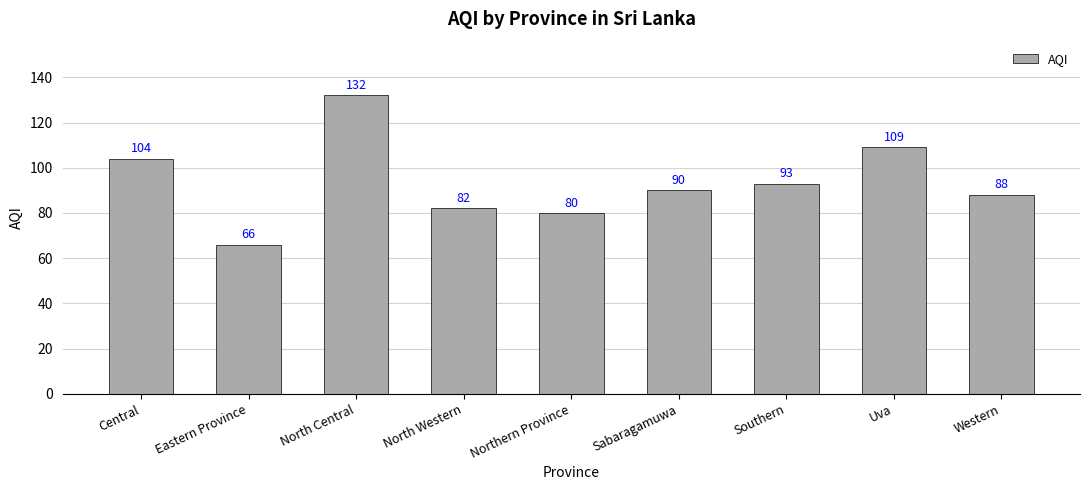

Are the bars grouped side by side (vs. stacked)?

No